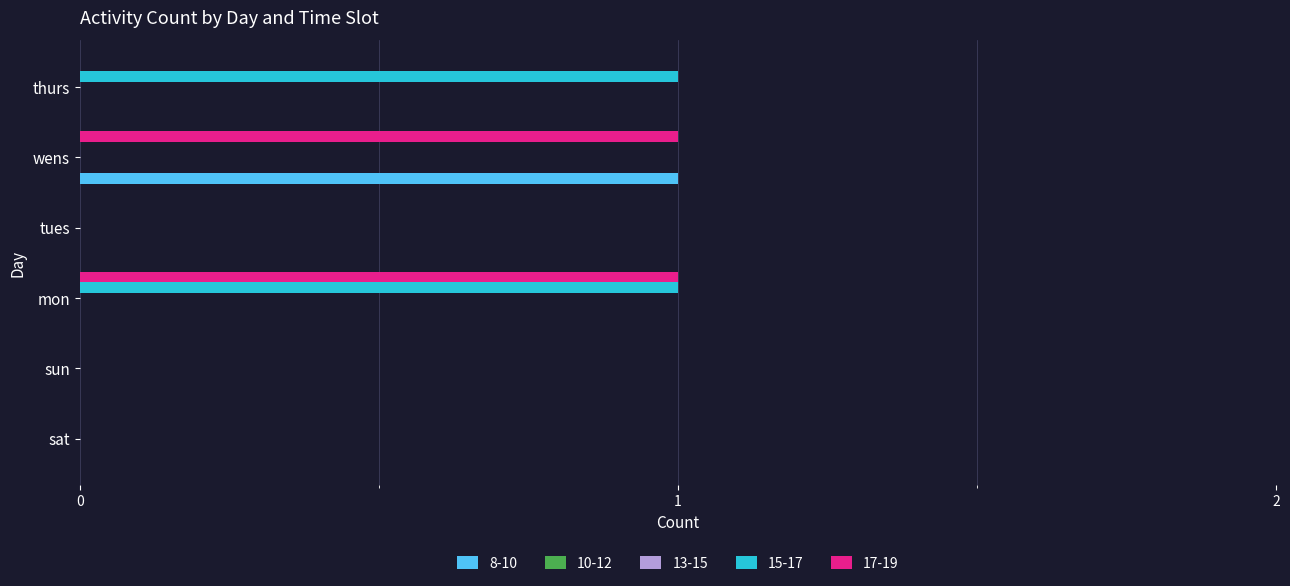

How many 17-19 values are between 0 and 1?

6